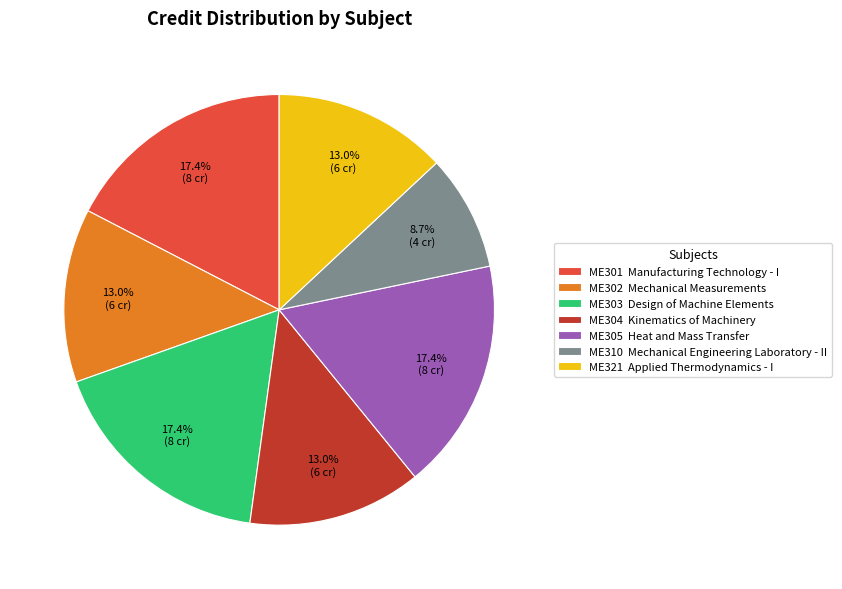

How much of the chart is everything except ME305 Heat and Mass Transfer?

82.6%